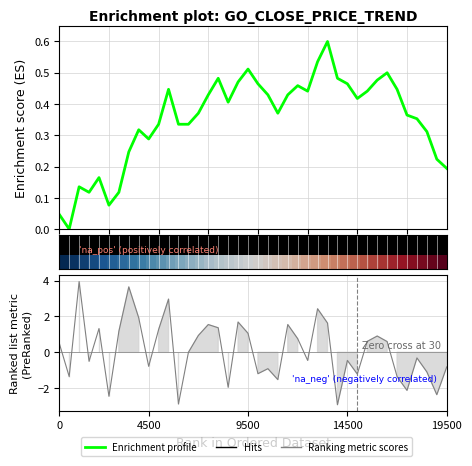

True or false: Enrichment profile has a value of 0.2 at 14.

False